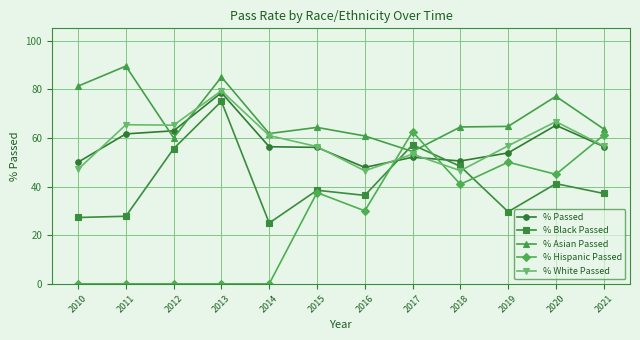

Is it true that % Hispanic Passed equals 40.1 at 2010?

False